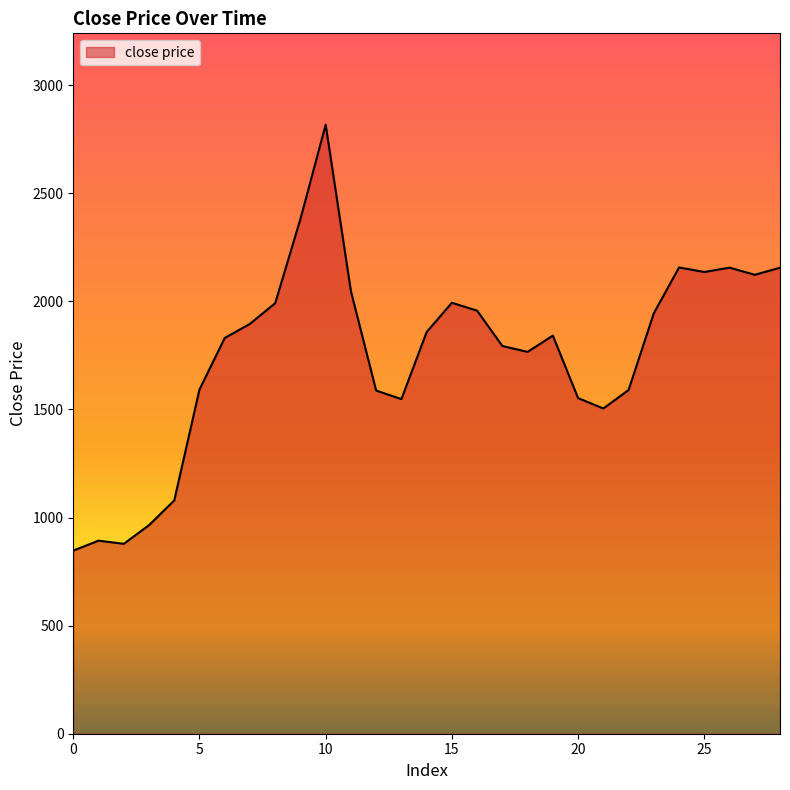

What is the difference between the maximum and minimum values?

1969.9